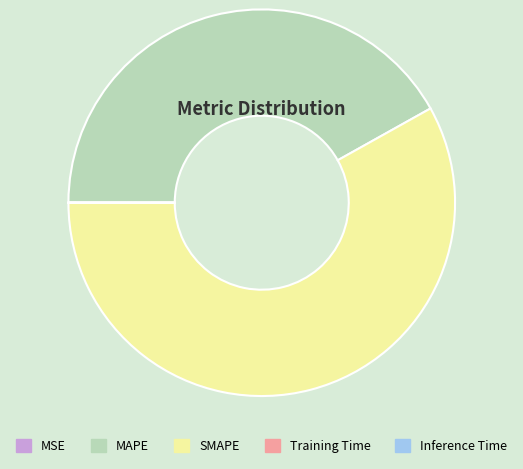

Combined, do MAPE and SMAPE account for over 50%?

Yes